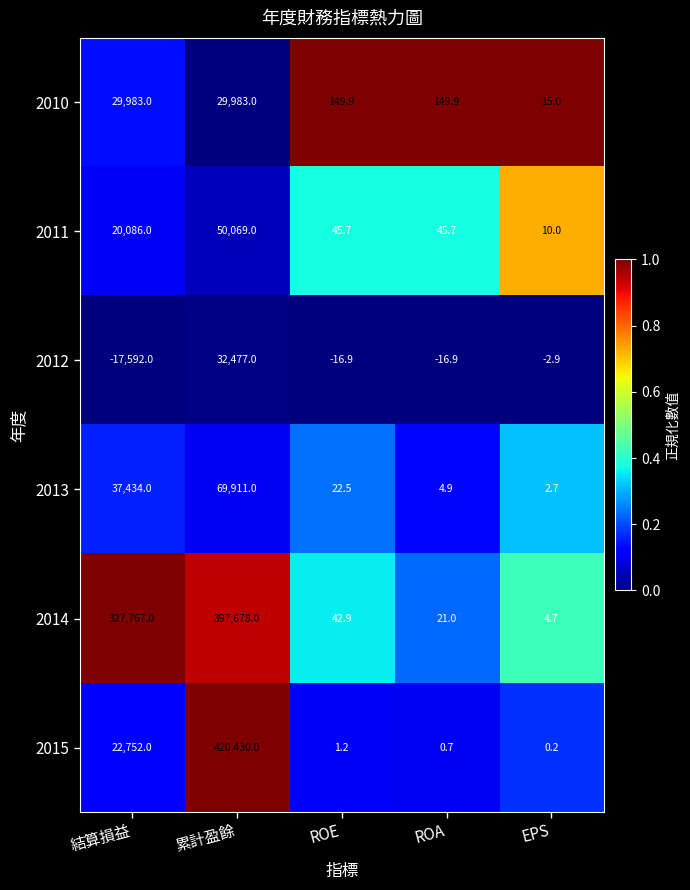

At which label does 2011 first exceed 45?

結算損益